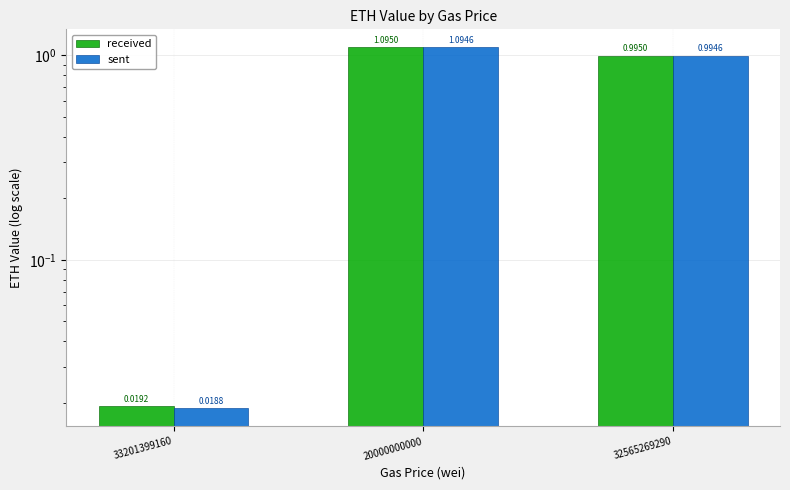

Which series has the largest total across all categories?

received